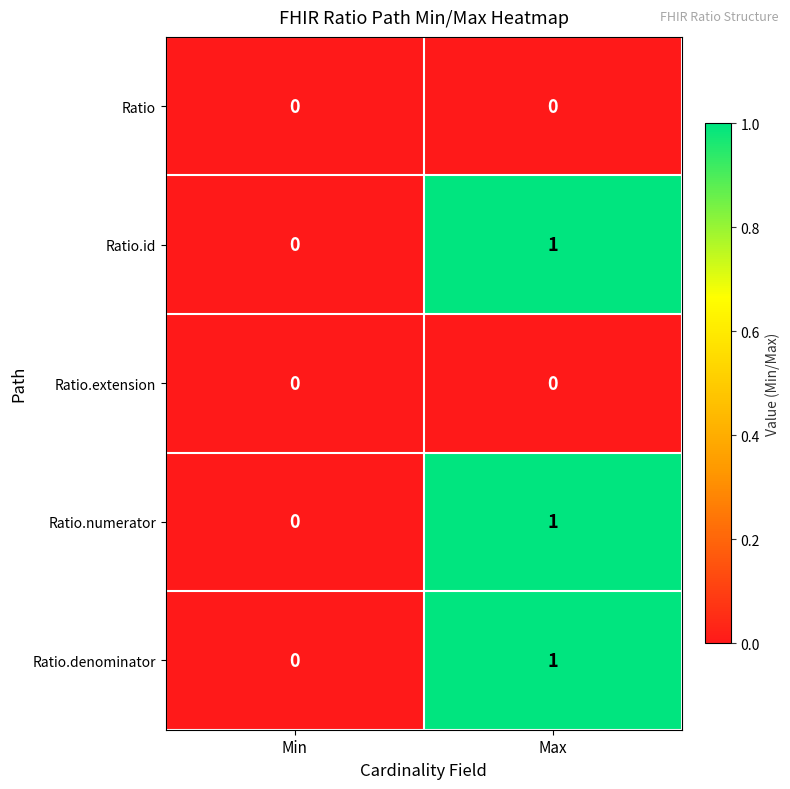

Reading left to right, extract all data points from this chart.

Ratio: Min=0	Max=0
Ratio.id: Min=0	Max=1
Ratio.extension: Min=0	Max=0
Ratio.numerator: Min=0	Max=1
Ratio.denominator: Min=0	Max=1